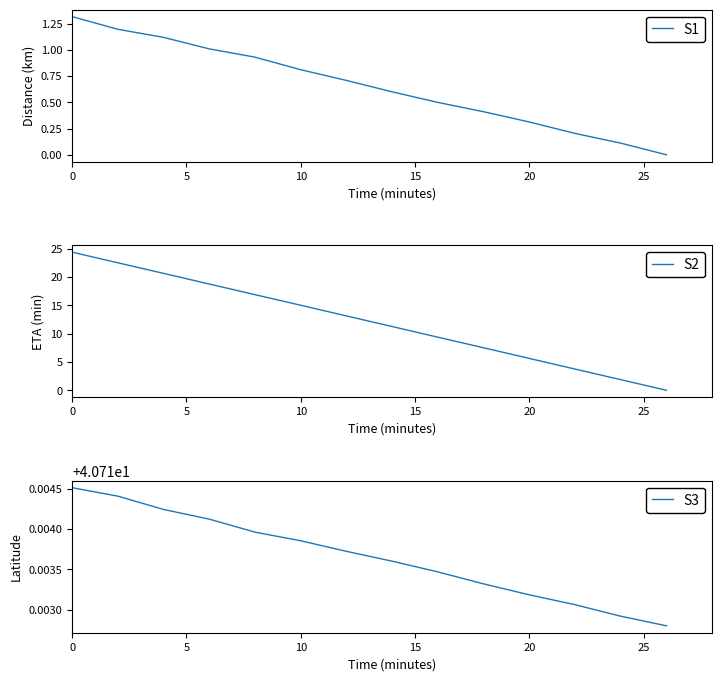

True or false: S2 and S3 cross at least once.

False